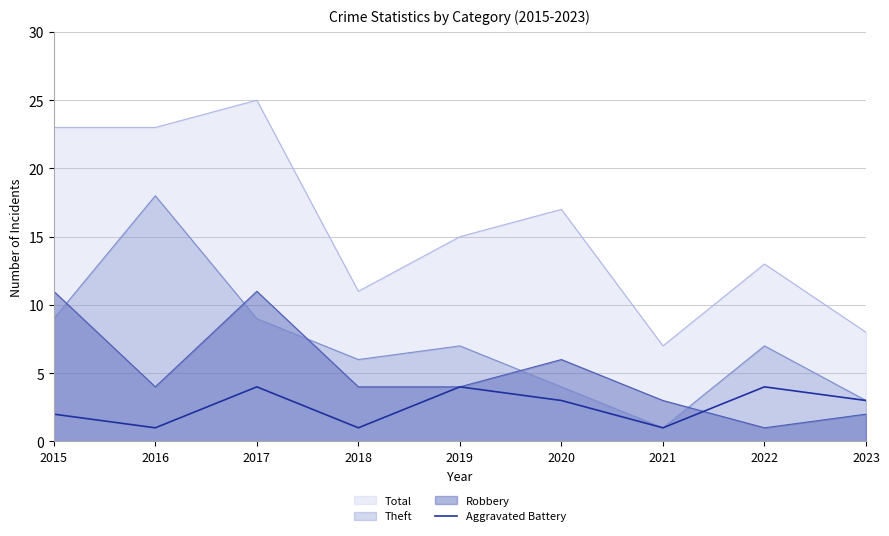

How many categories are shown in the chart?

9